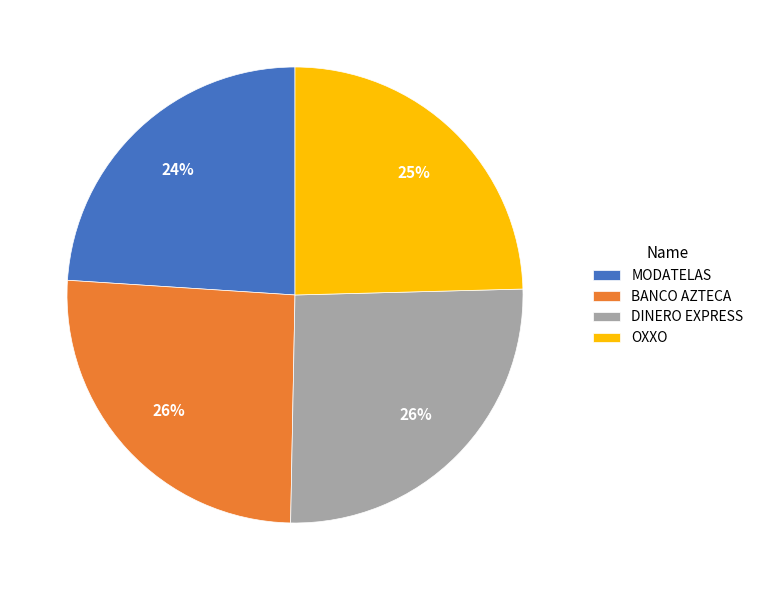

Is it true that OXXO is 33% of the pie?

False